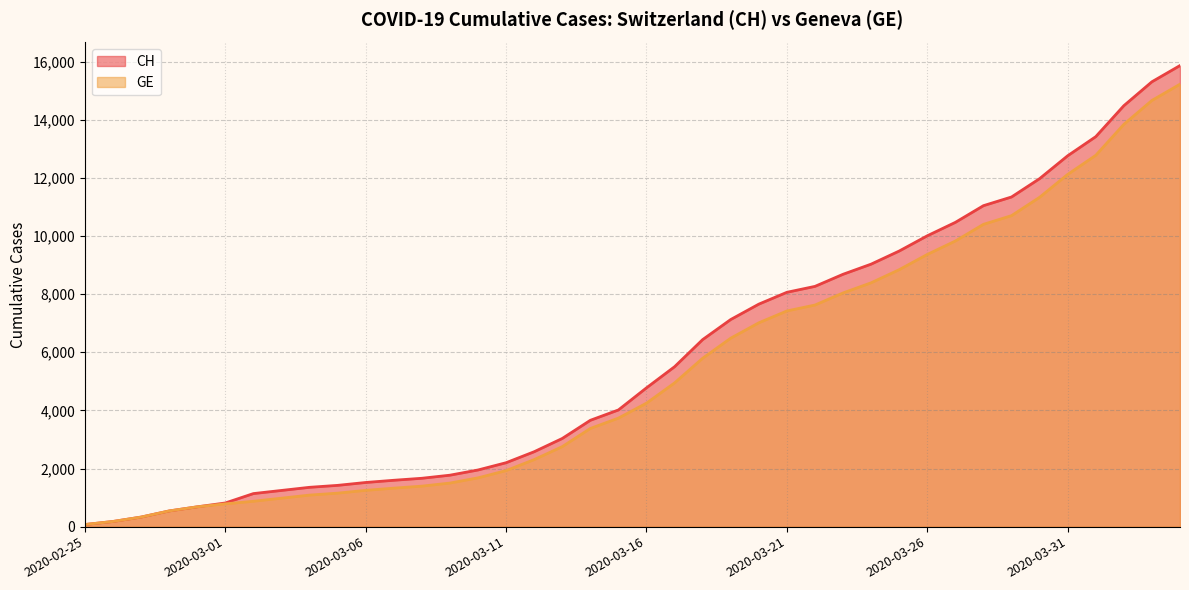

What is the difference between the maximum and minimum values in the GE series?

15146